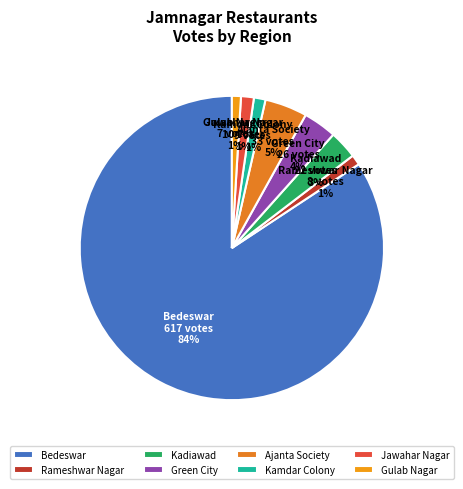

To the nearest percent, what is the combined percentage of Rameshwar Nagar and Kadiawad?

4%